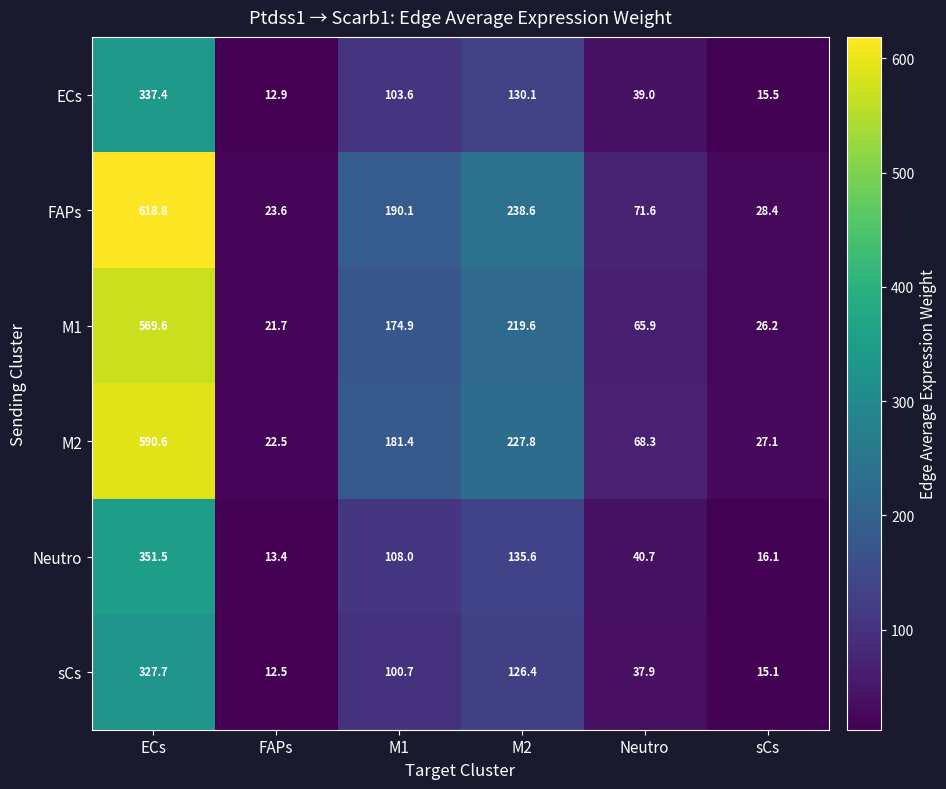

Count the number of data series in this chart.

6